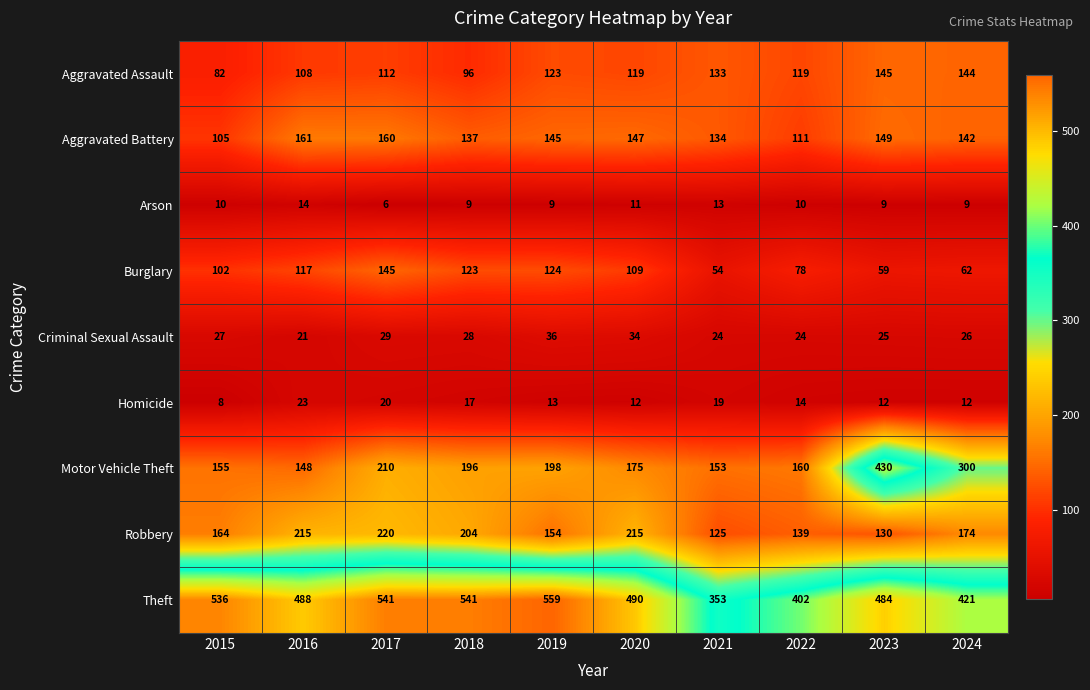

What is the smallest value displayed?

6